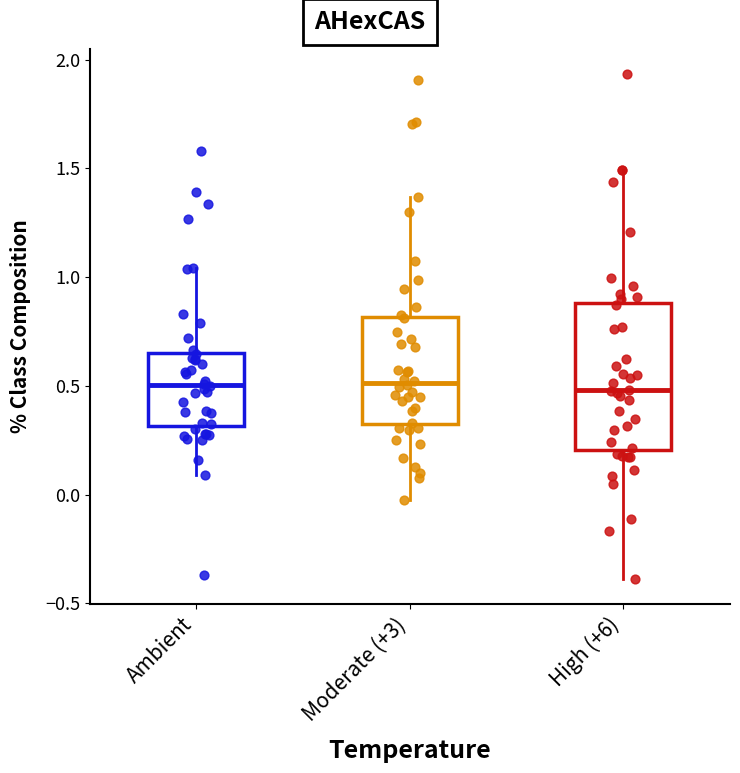

Where does the lower whisker of the box for High (+6) end on the y-axis? The values are not printed on the chart, so give them approximately, as read against the axis.

-0.40